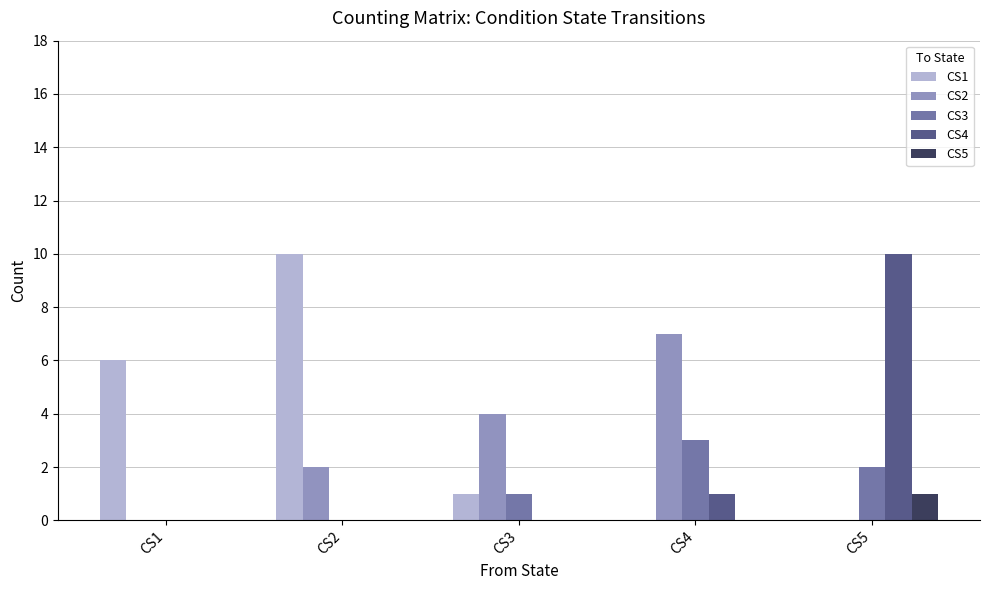

True or false: CS4 has a value of 0 at CS4.

False